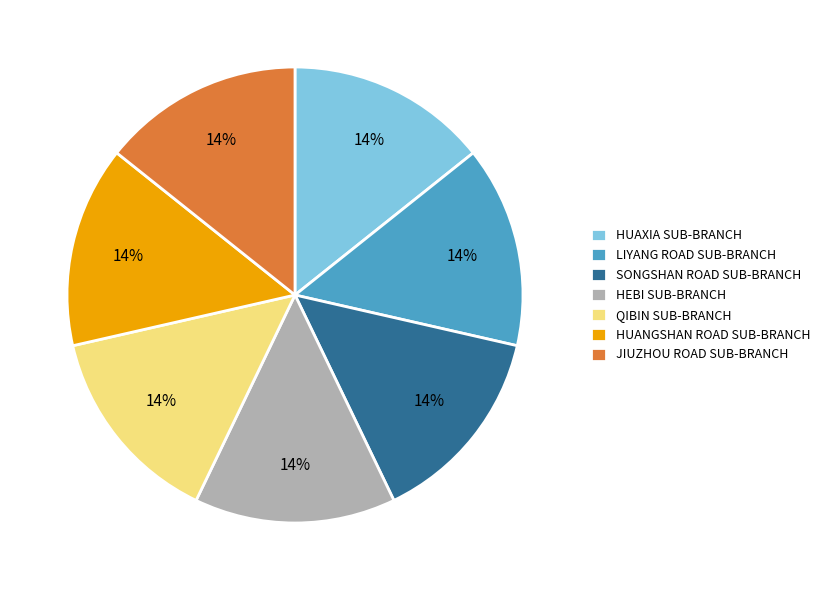

True or false: LIYANG ROAD SUB-BRANCH accounts for 14% of the total.

True